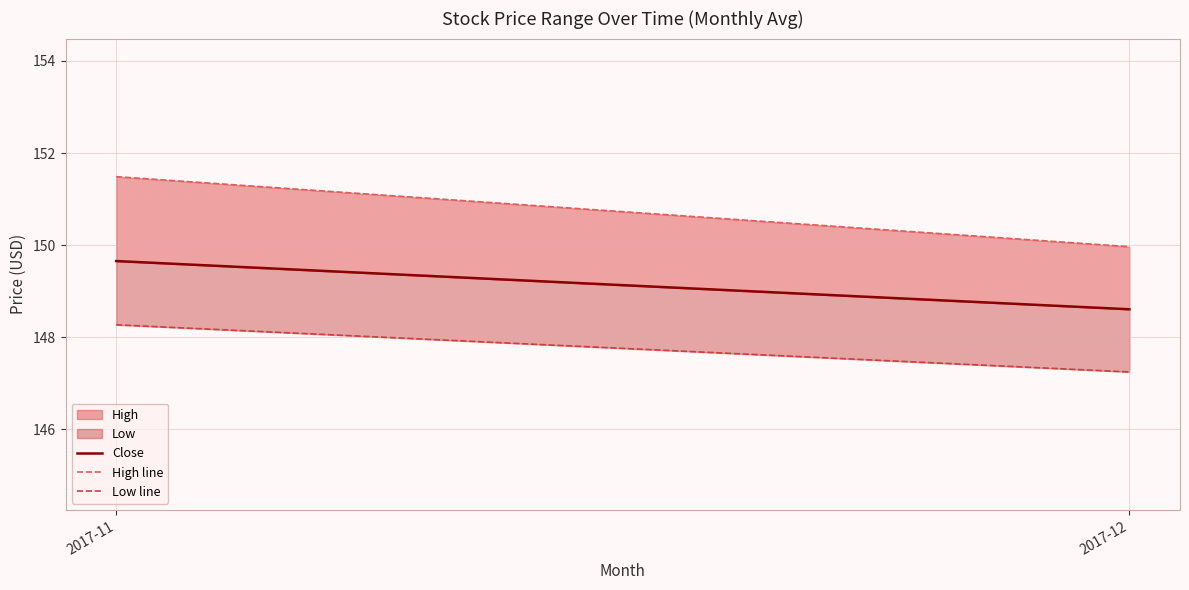

Reading left to right, extract all data points from this chart.

Close: 2017-11=149.7	2017-12=148.6
High line: 2017-11=151.5	2017-12=150.0
Low line: 2017-11=148.3	2017-12=147.2